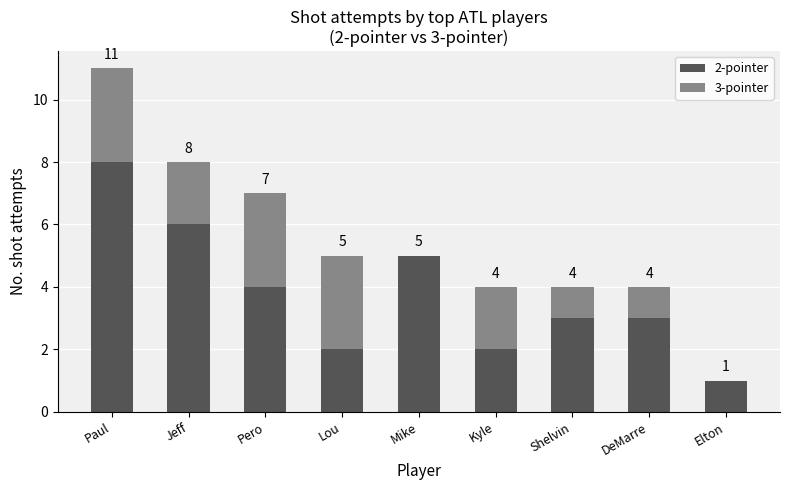

What is the average value of the 2-pointer series?

4